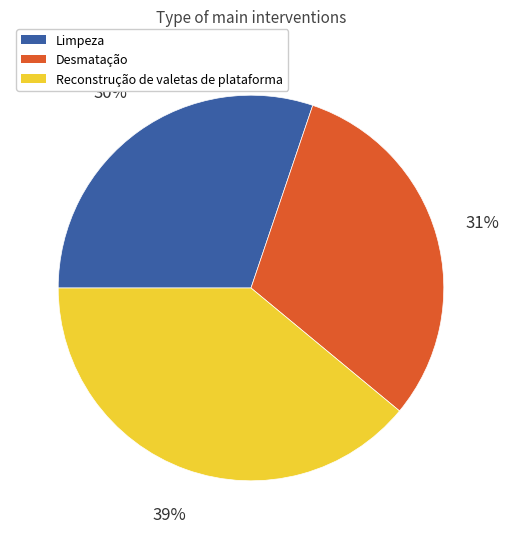

To the nearest percent, what is the difference between the largest and smallest slice percentages?

9%